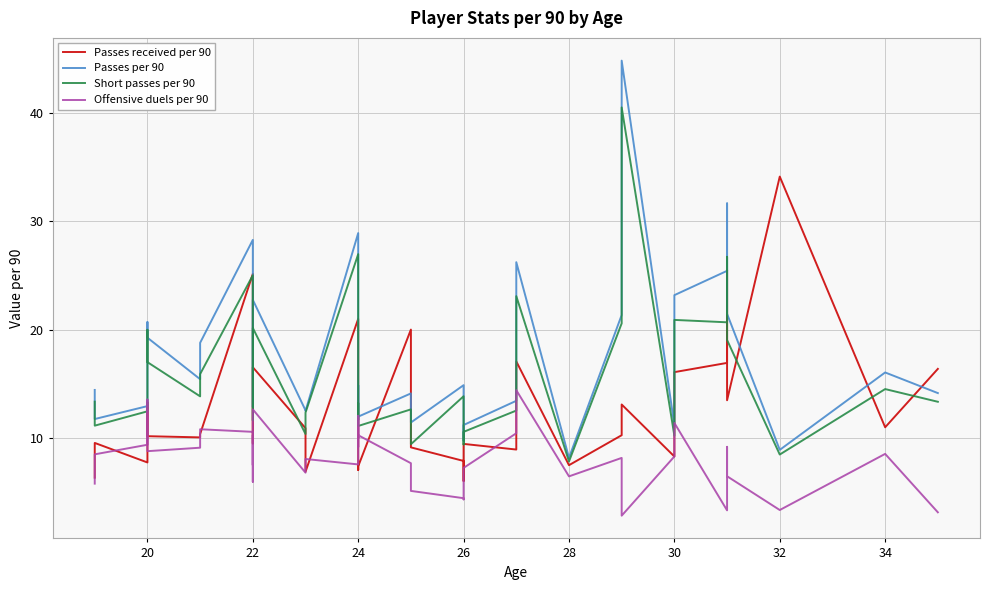

List the series in order of their peak value, lowest first.

Offensive duels per 90, Passes received per 90, Short passes per 90, Passes per 90